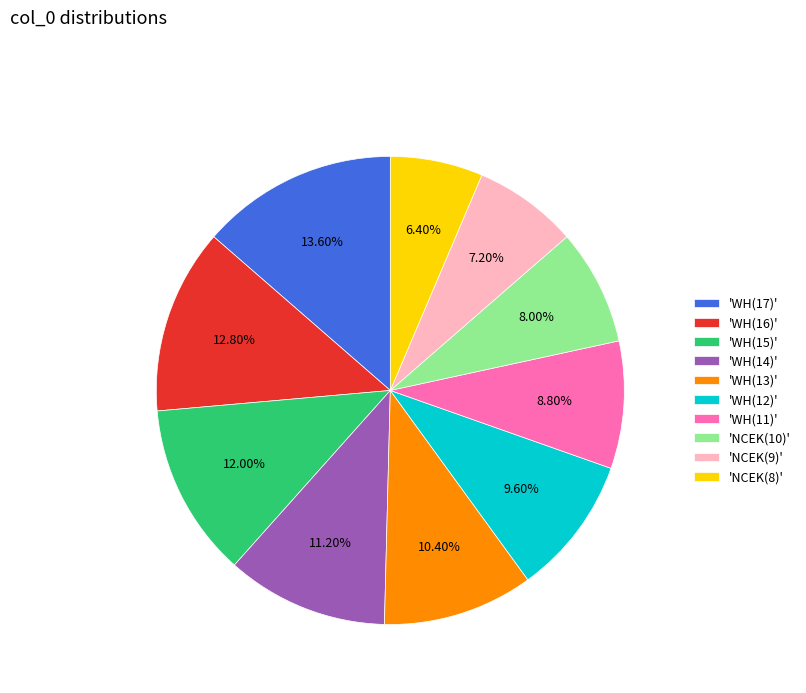

To the nearest percent, what is the average slice percentage?

10%